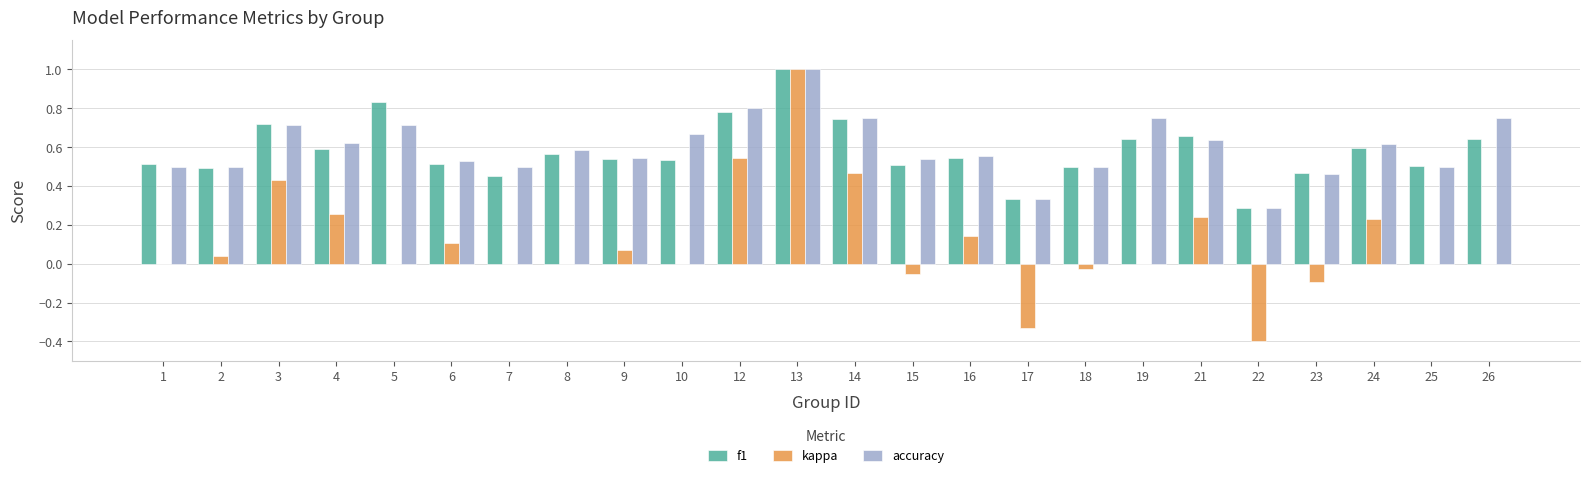

The kappa series shows 0.2 at 6. True or false?

False